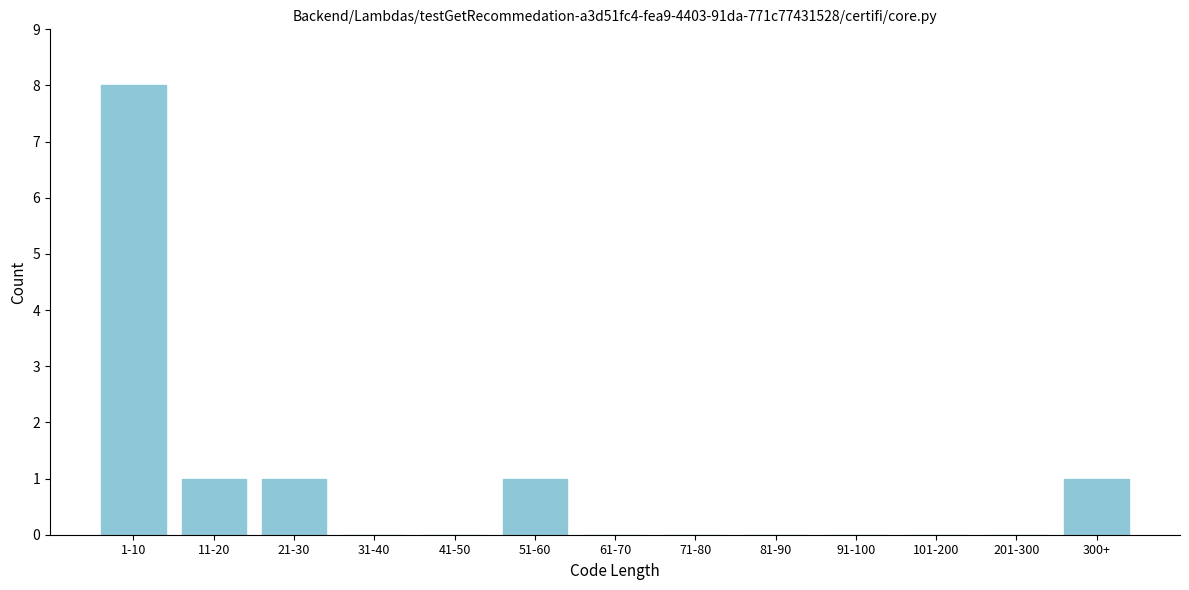

Reading left to right, what are all the values shown in this chart?

1-10=8	11-20=1	21-30=1	31-40=0	41-50=0	51-60=1	61-70=0	71-80=0	81-90=0	91-100=0	101-200=0	201-300=0	300+=1